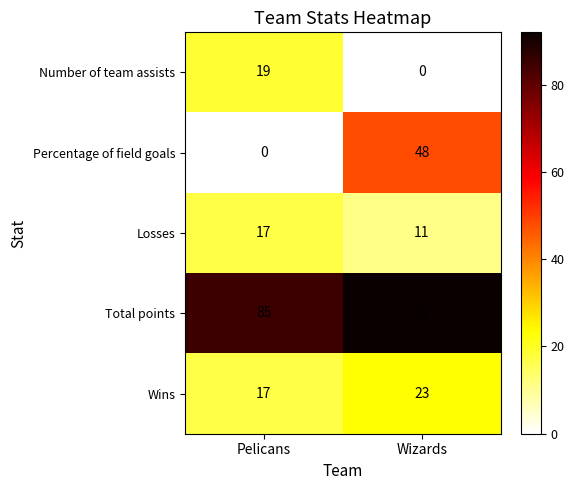

Is it true that Number of team assists equals 0 at Wizards?

True